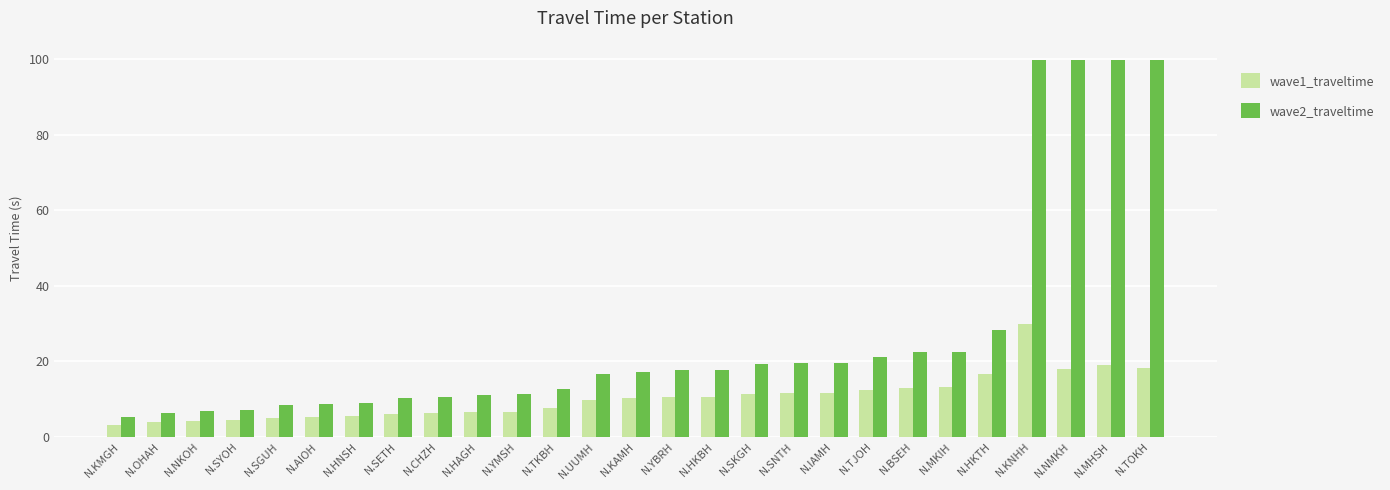

What is the approximate value of wave1_traveltime at N.TKBH?

7.6